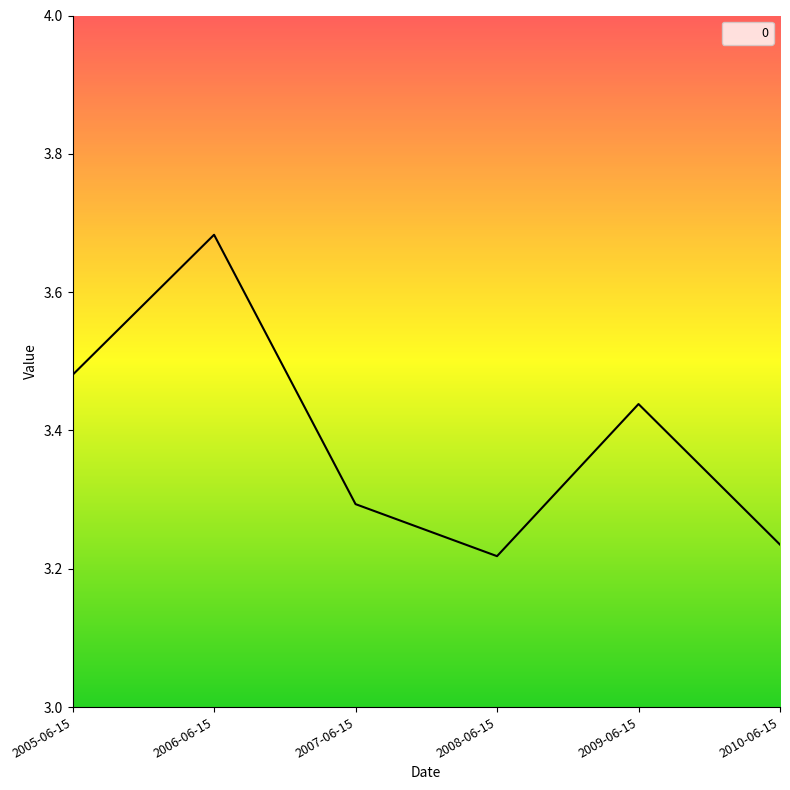

Is it true that the value at 2005-06-15 is 1.1?

False